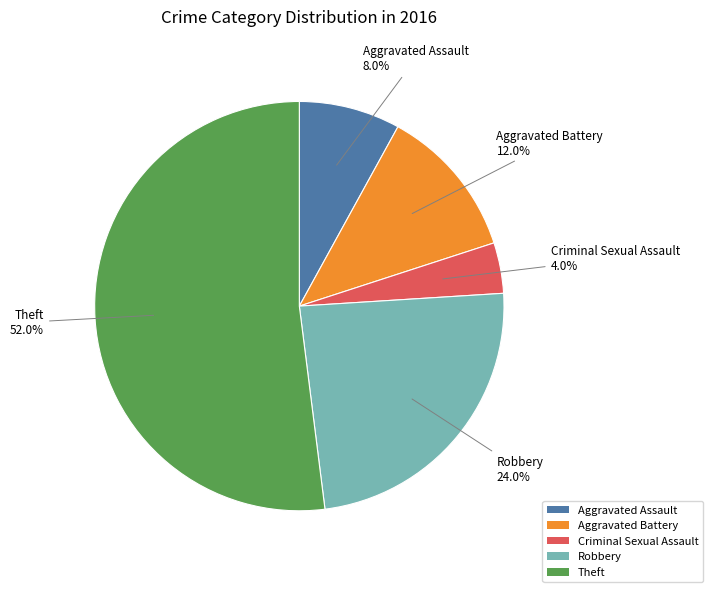

Combined, what portion of the pie is Theft and Robbery?

76.0%